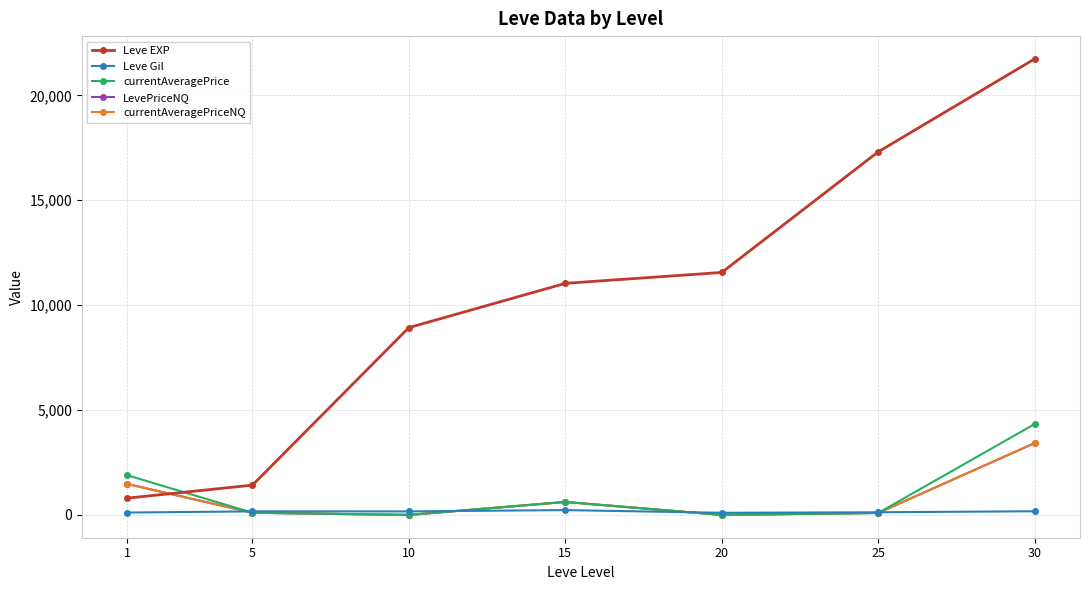

At which category does the chart reach its minimum across all series?

10